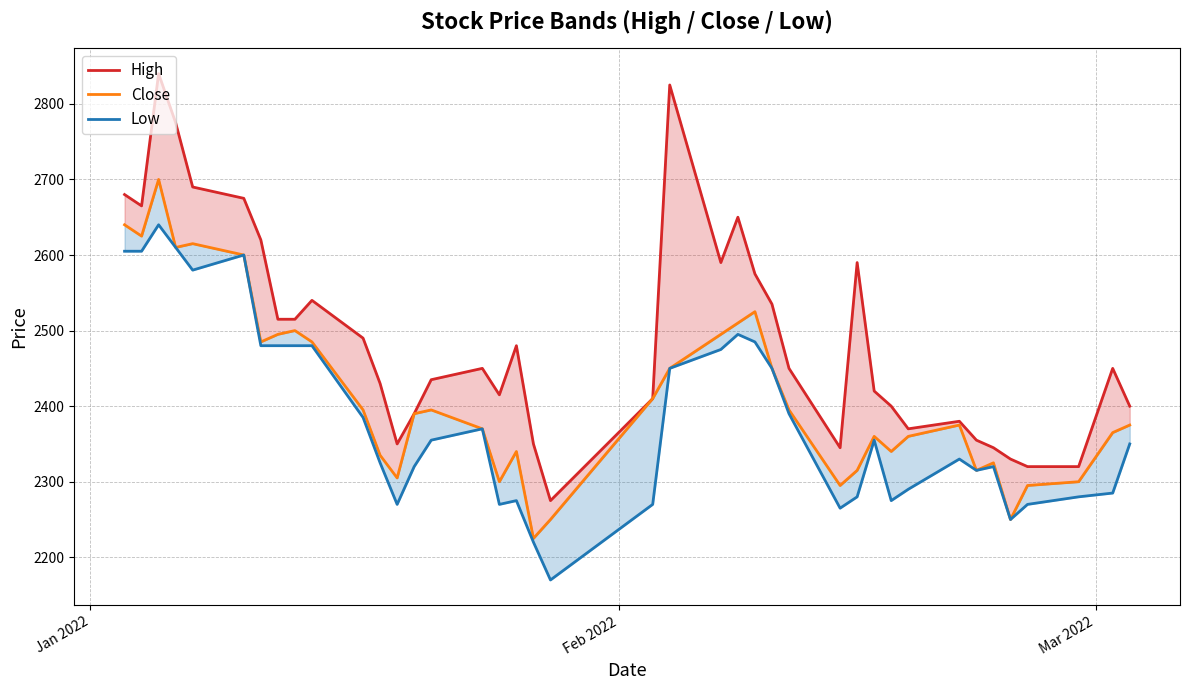

True or false: High has a value of 4404 at Jan 2022.

False